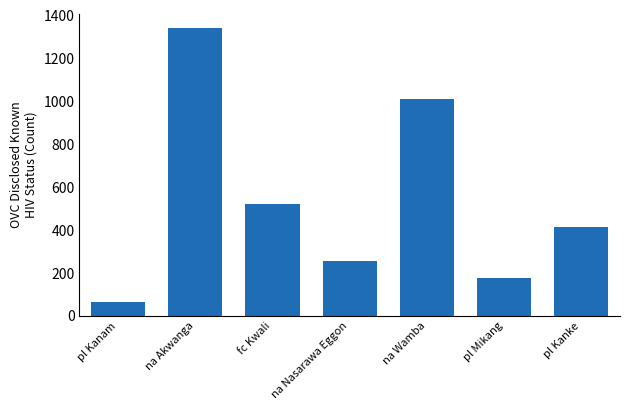

Rank the categories by value from lowest to highest.

pl Kanam, pl Mikang, na Nasarawa Eggon, pl Kanke, fc Kwali, na Wamba, na Akwanga